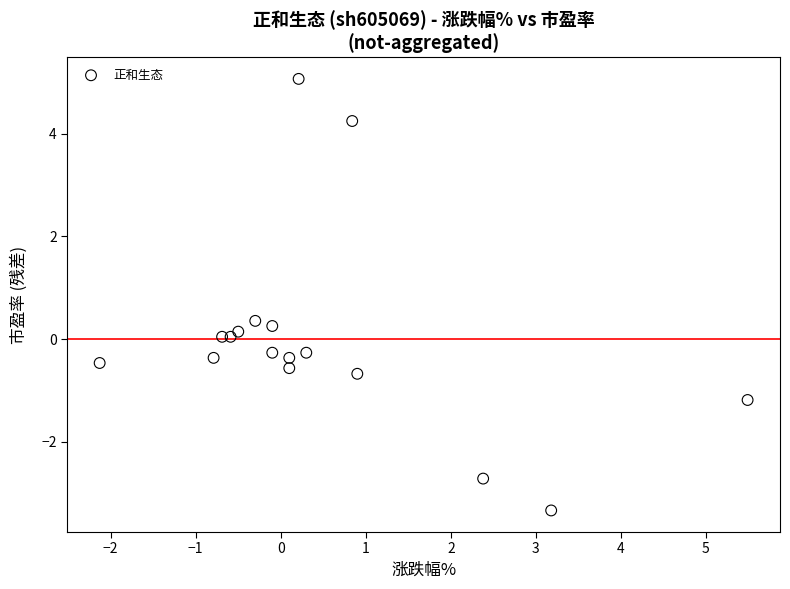

What is the range of Y values (max minus min)?

8.4